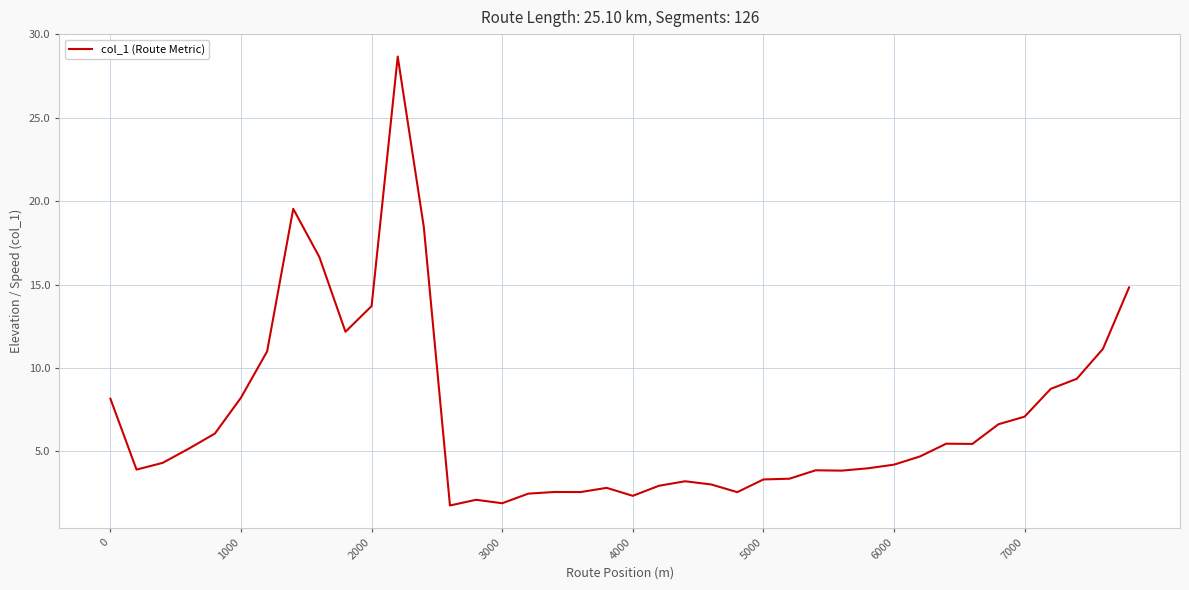

What is the smallest value displayed?

1.8